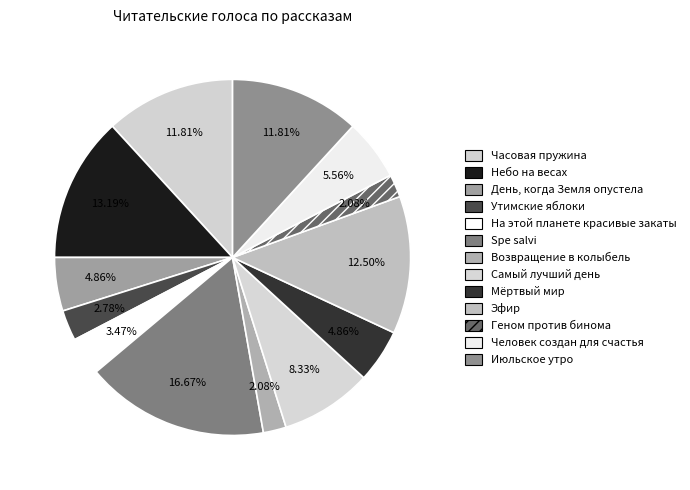

What percentage do Июльское утро and Возвращение в колыбель together represent?

13.9%